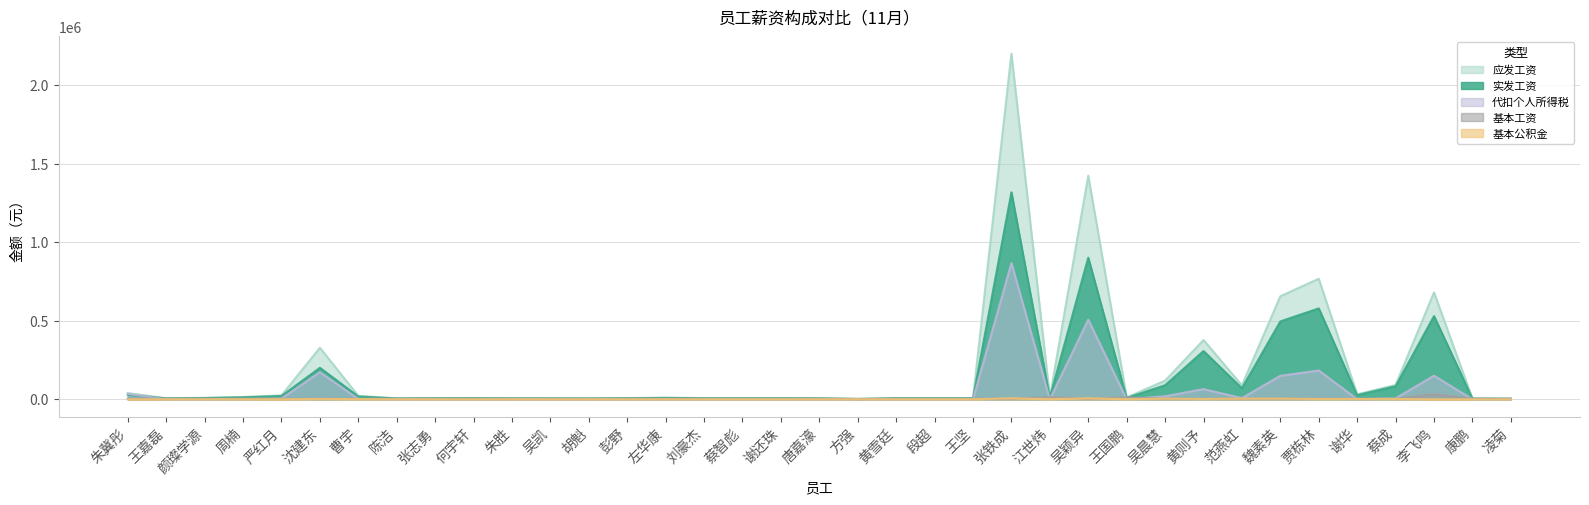

At how many categories does at least one series exceed 404459?

5